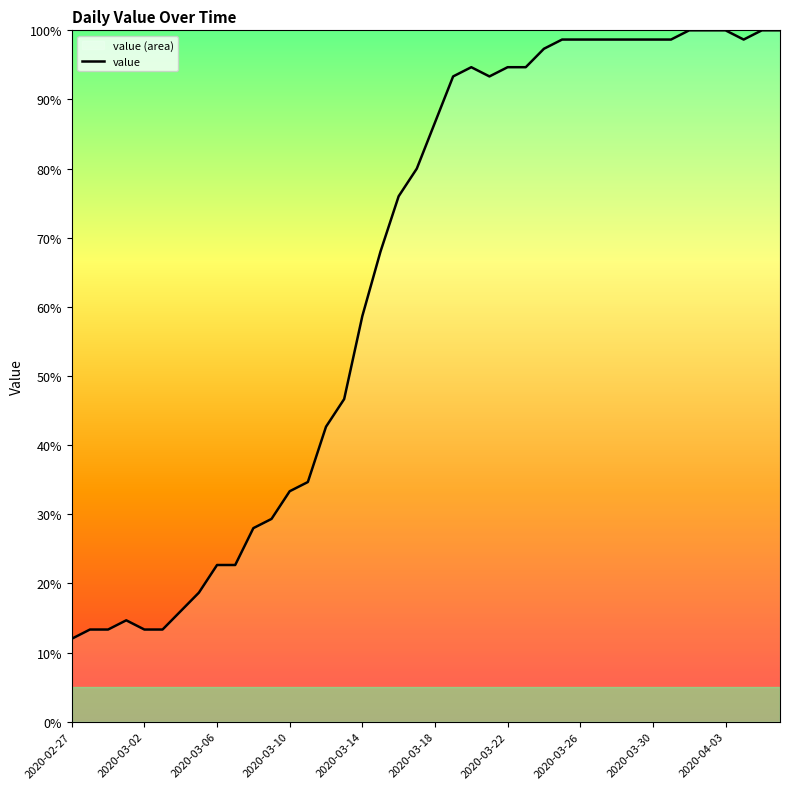

True or false: the data has more than 0 interior local peaks.

True